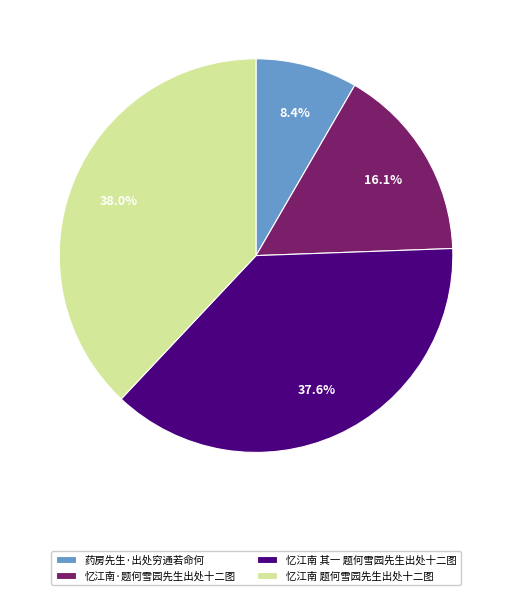

Is there a majority slice in this chart?

No